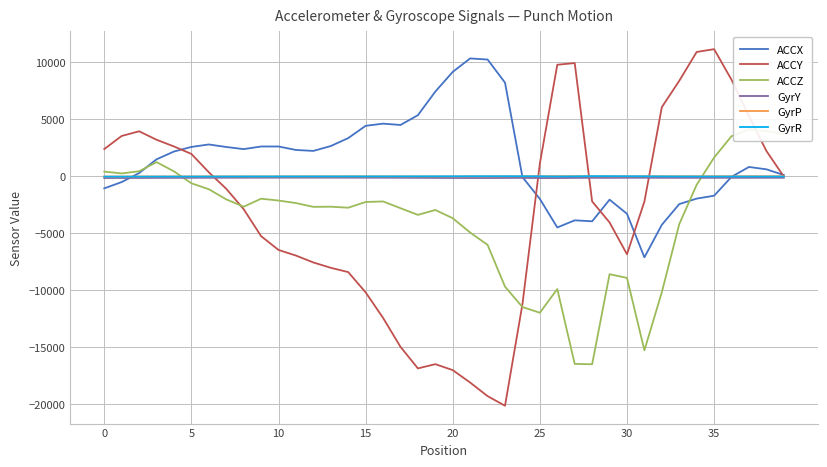

Where is the first local maximum for GyrR?

22